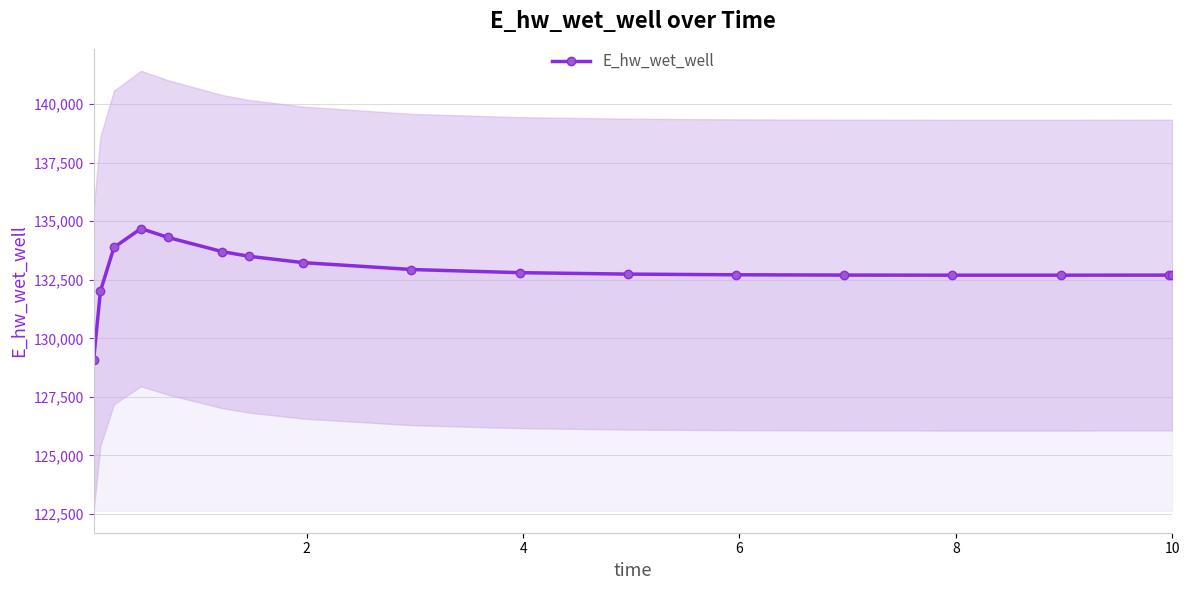

Reading left to right, extract all data points from this chart.

129093.3	132013.2	133882.1	134689.5	134308.4	133705.2	133502.9	133233.3	132939.4	132804.8	132743.1	132714.5	132701.8	132697.3	132697.5	132700.6	132700.7